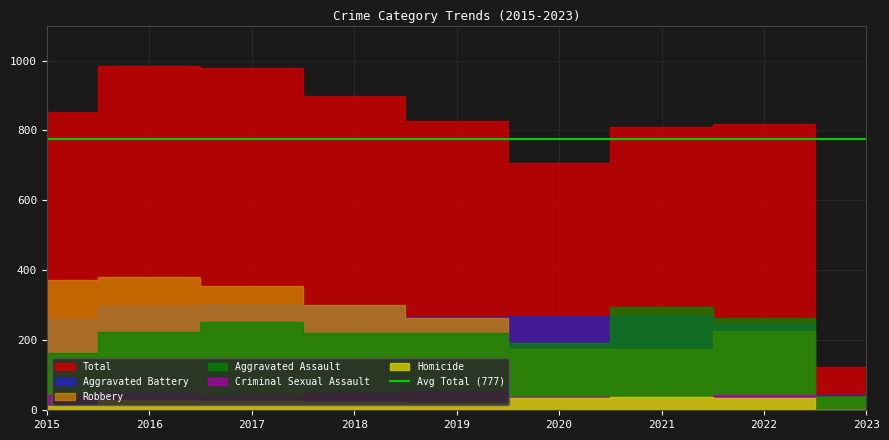

Which series has the largest range (max minus min)?

Total